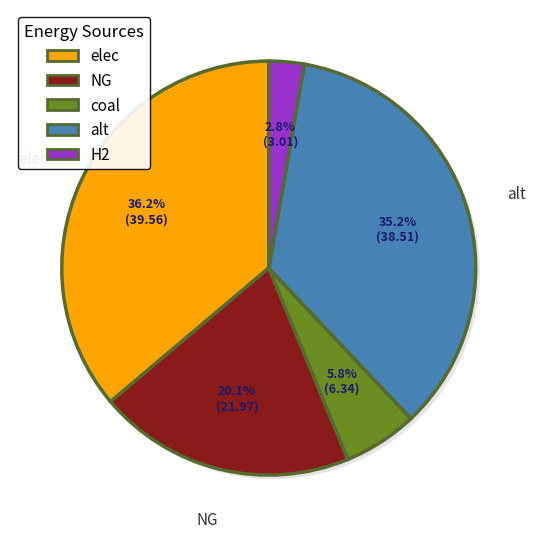

How many slices are in this pie chart?

7